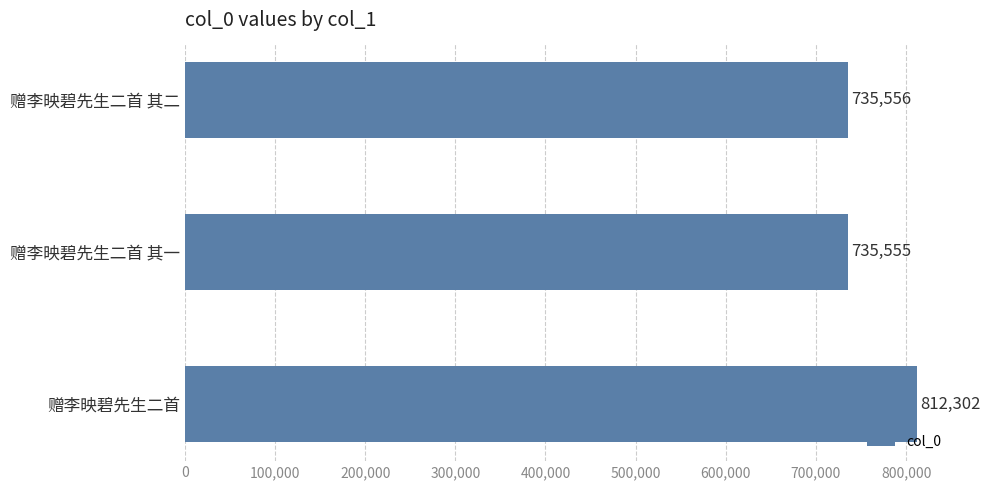

What is the sum of all values?

2283413